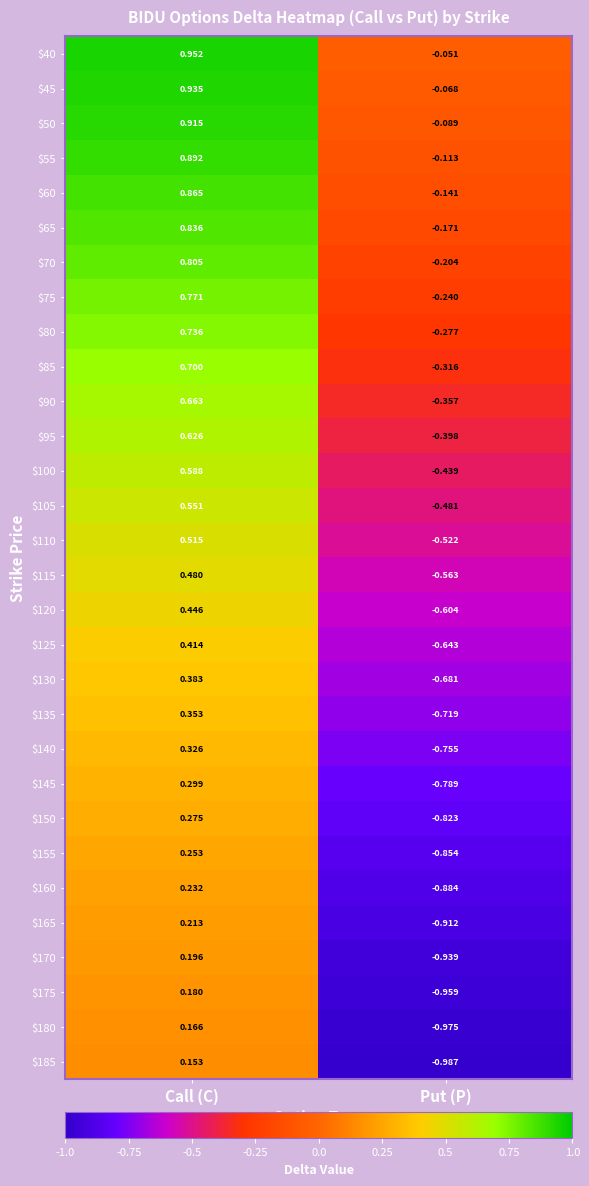

Which category has the lowest value across all series?

Put (P)